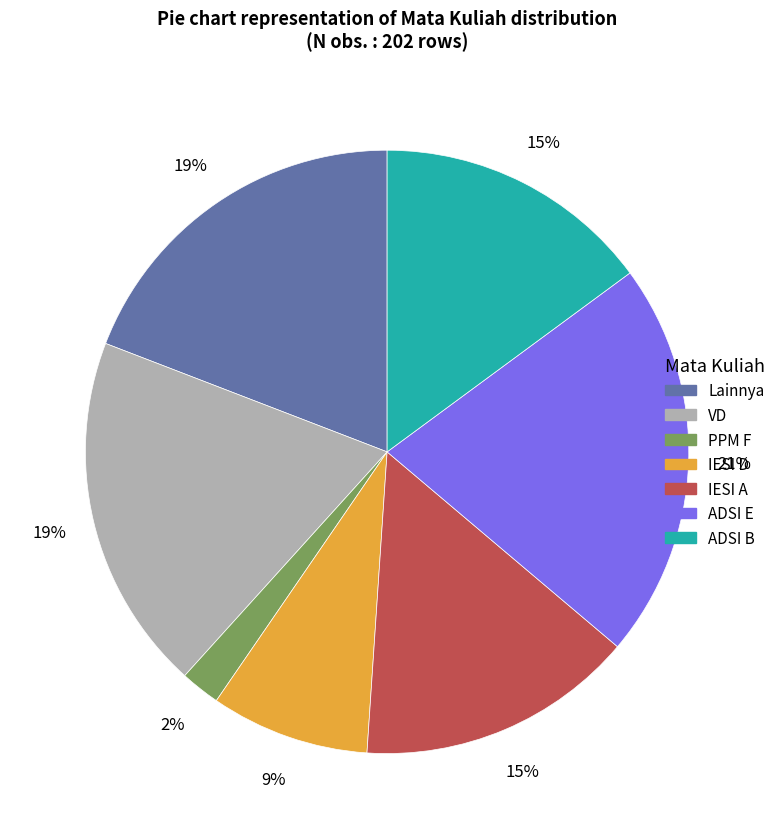

Combined, do VD and Lainnya account for over 50%?

No